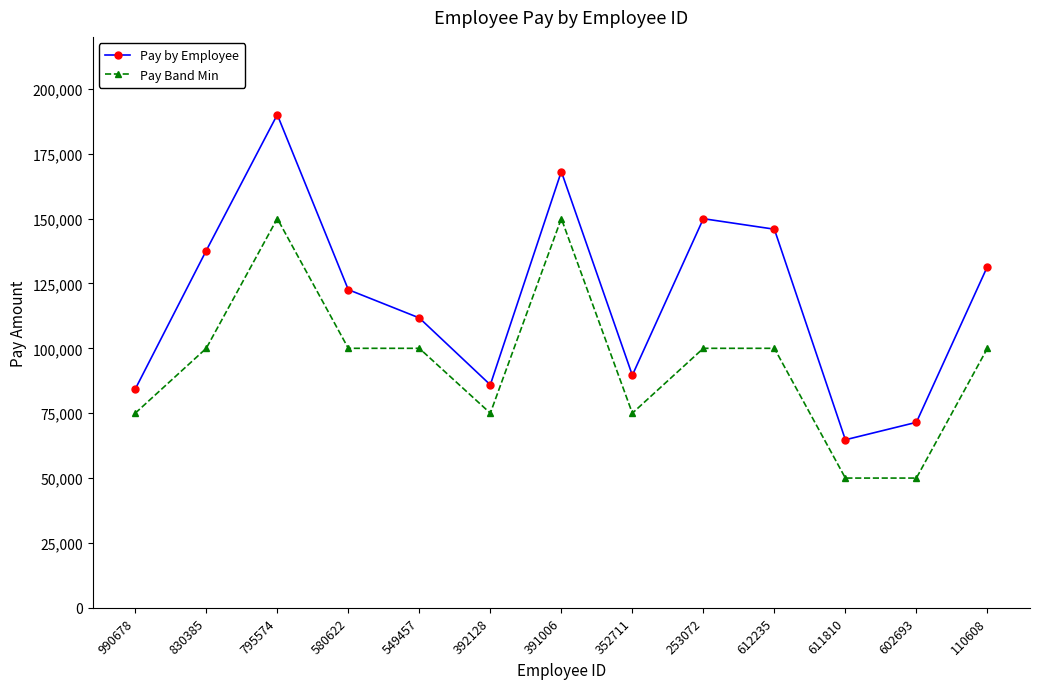

Reading left to right, extract all data points from this chart.

Pay by Employee: 990678=84289	830385=137670	795574=190024	580622=122604	549457=111709	392128=85931	391006=168114	352711=89627	253072=149946	612235=145893	611810=64757	602693=71478	110608=131505
Pay Band Min: 990678=75000	830385=100000	795574=150000	580622=100000	549457=100000	392128=75000	391006=150000	352711=75000	253072=100000	612235=100000	611810=50000	602693=50000	110608=100000